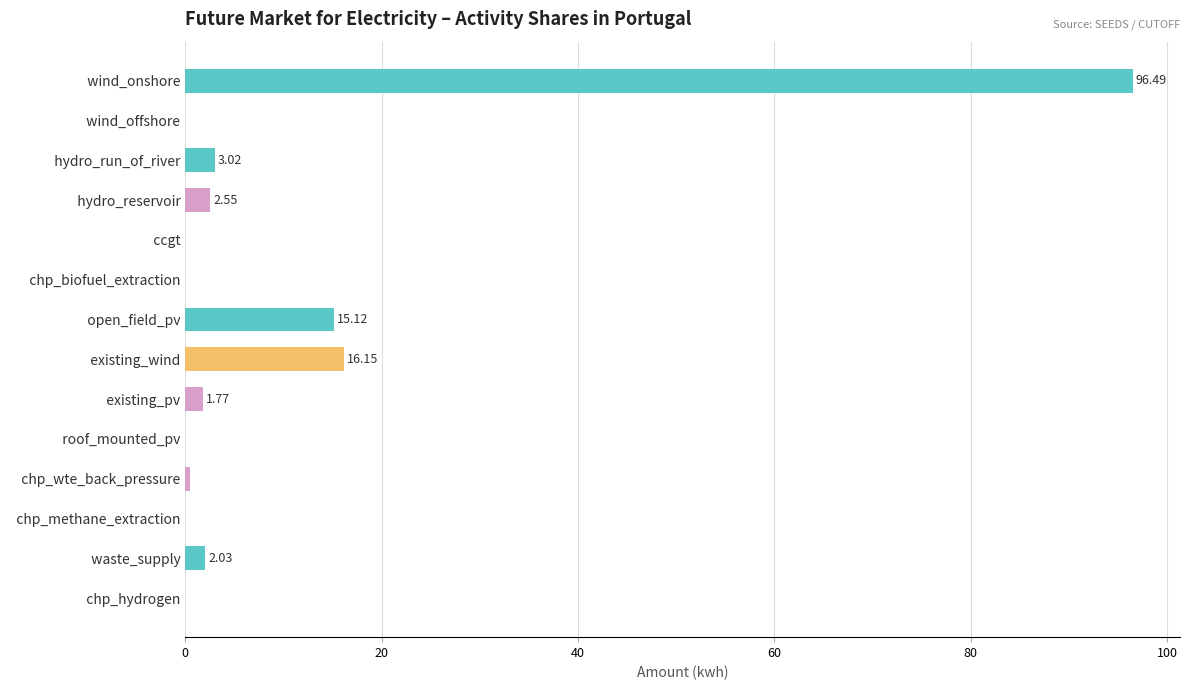

What is the maximum value shown in the chart?

96.5